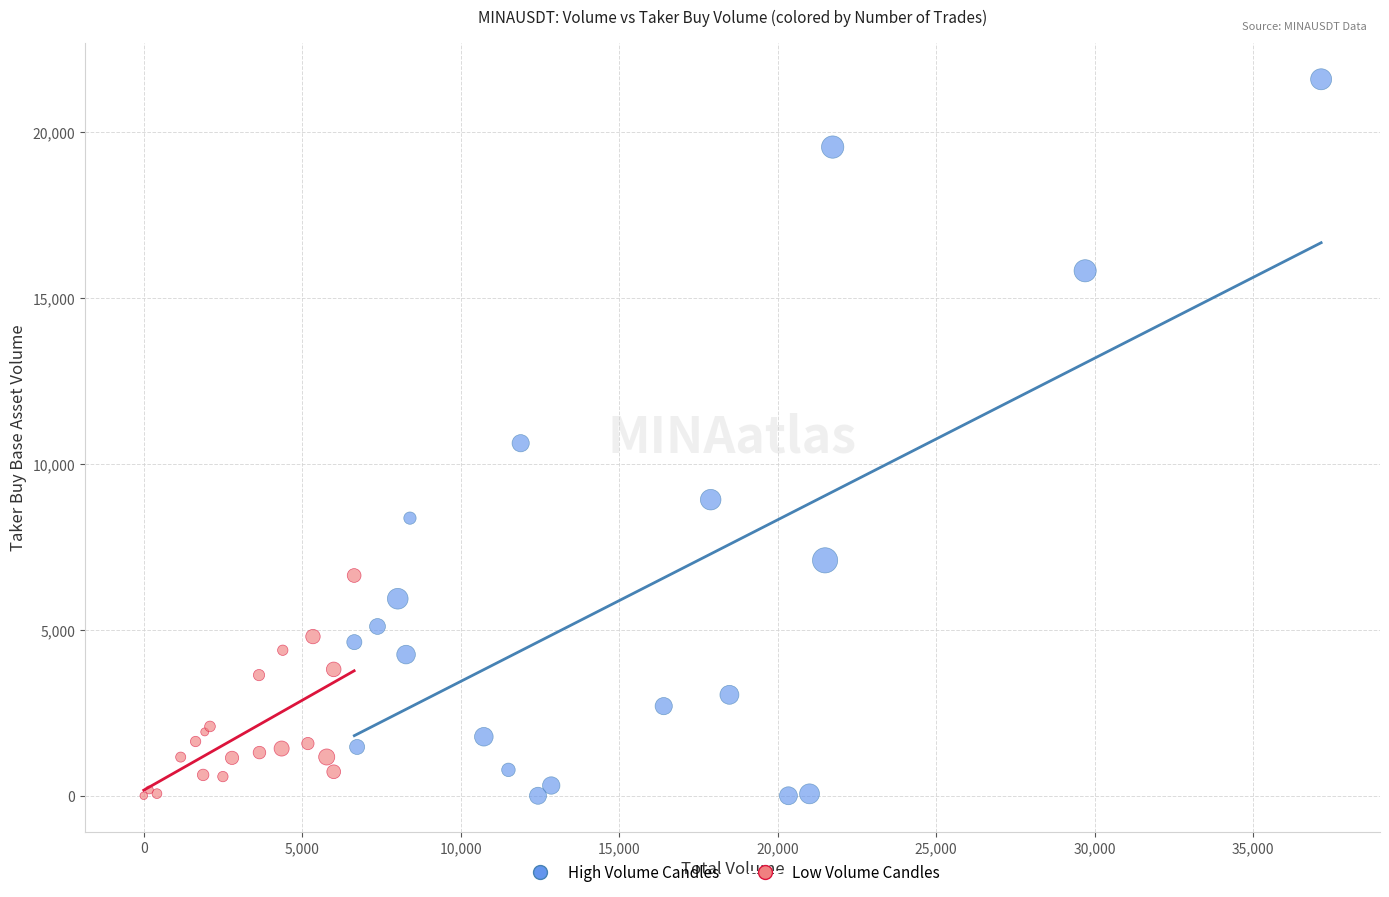

What are all the series names shown in the legend?

High Volume Candles, Low Volume Candles